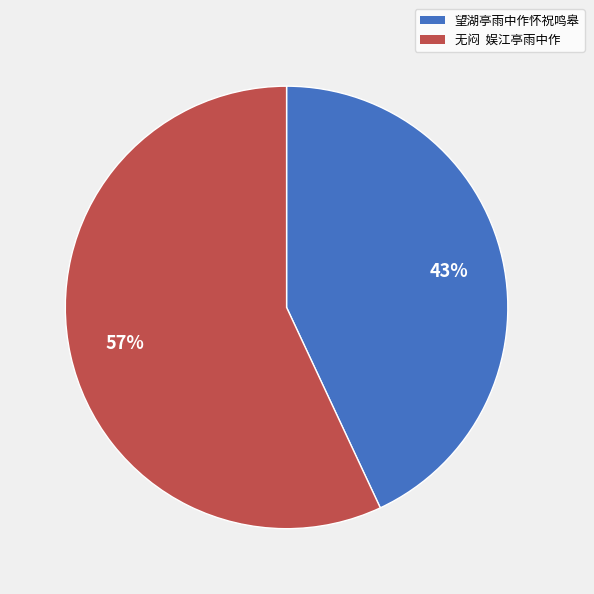

Count the number of slices in the pie.

2